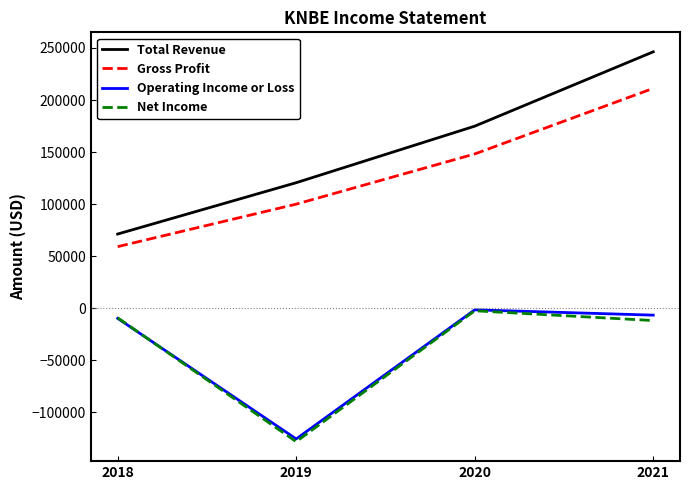

What is the minimum value shown in the chart?

-128100